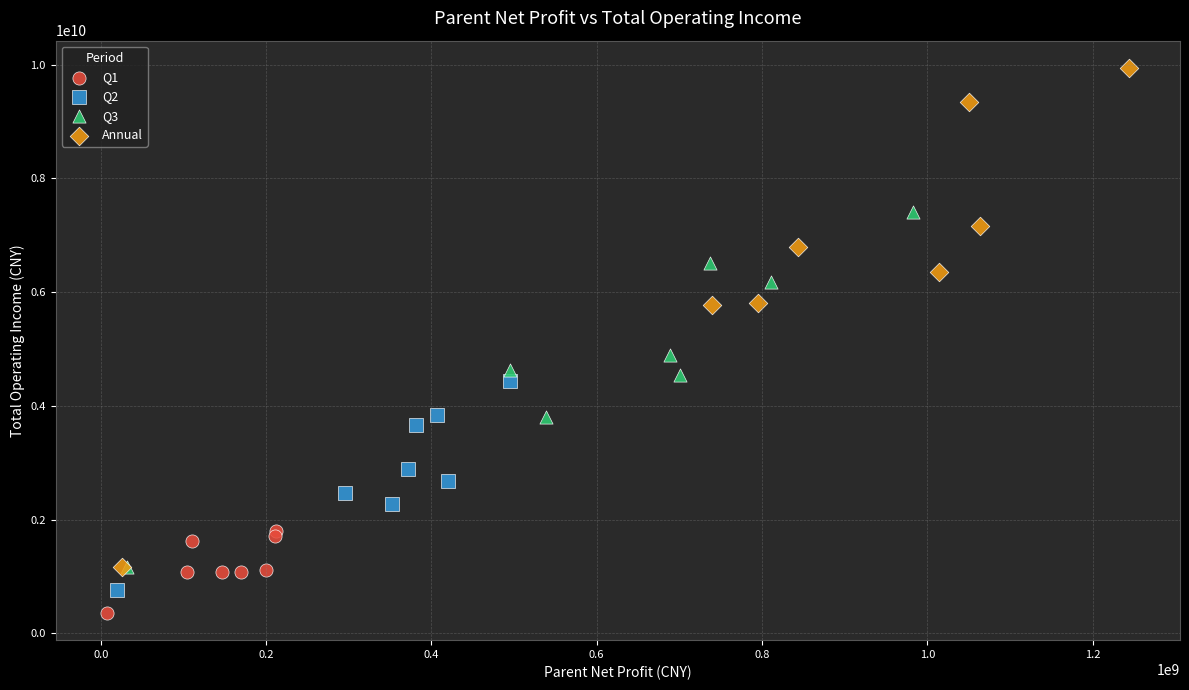

Which series has the widest spread of Y values?

Annual